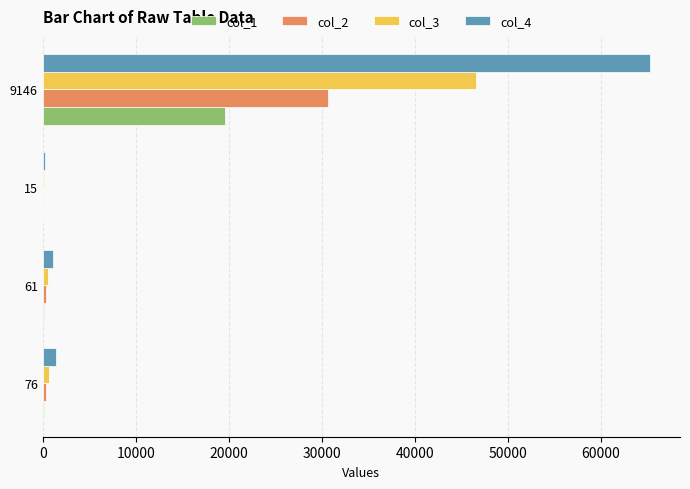

True or false: col_2 has a value of 16366 at 9146.

False